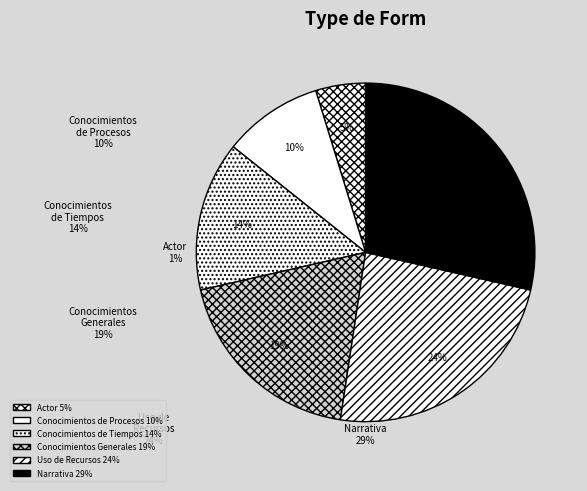

To the nearest percent, what portion does Conocimientos Generales represent?

19%